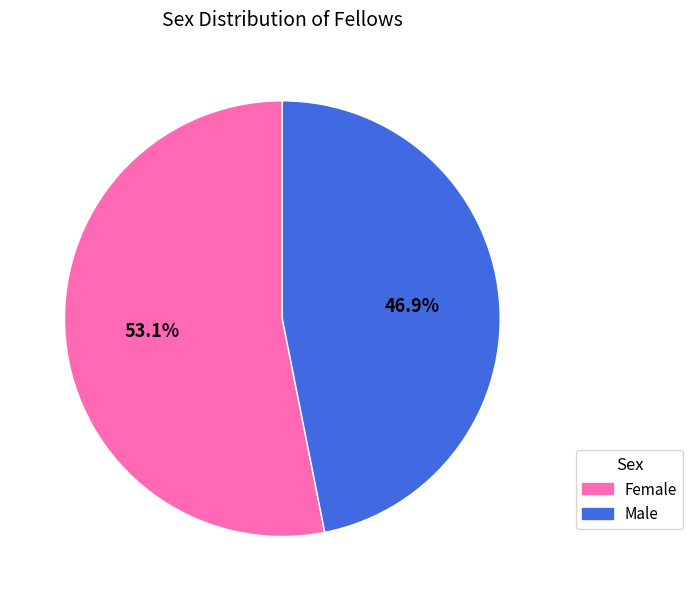

Which has a higher value, Female or Male?

Female